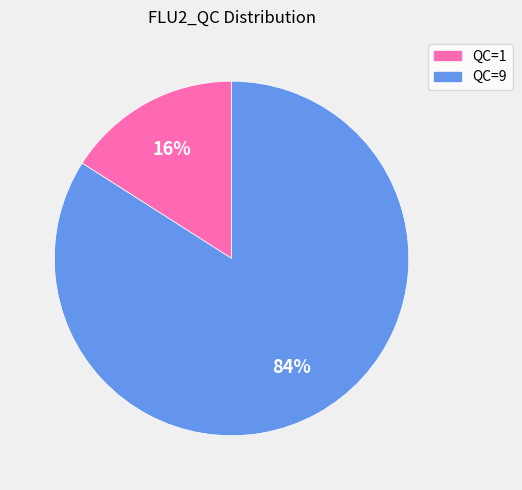

Is it true that QC=1 is 16% of the pie?

True